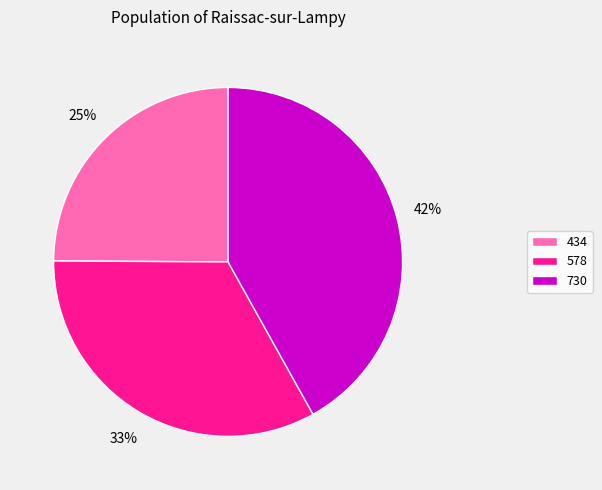

What is the largest slice in the pie chart?

730